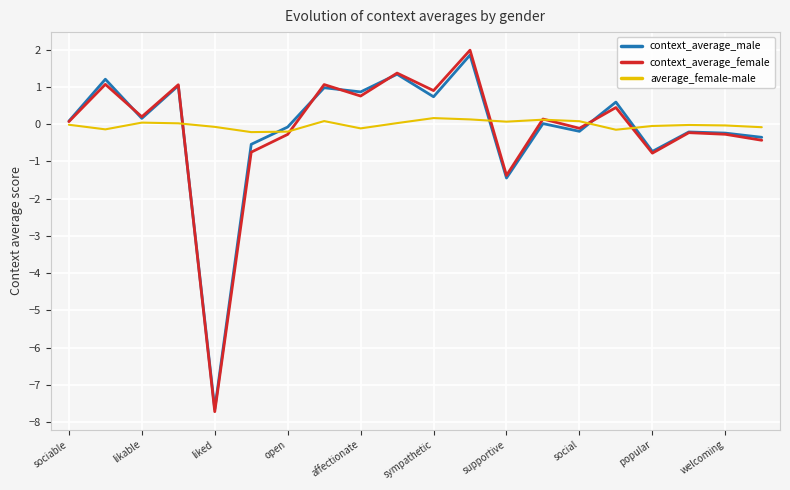

What is the smallest value displayed?

-7.7